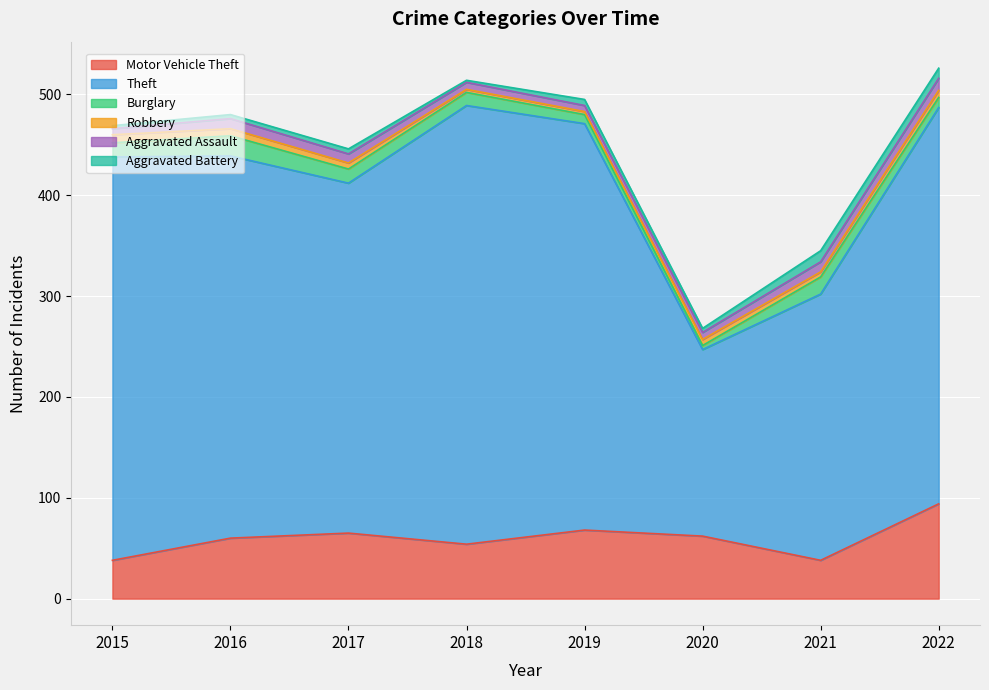

What is the value of the Motor Vehicle Theft point at the 3rd from the left?

65